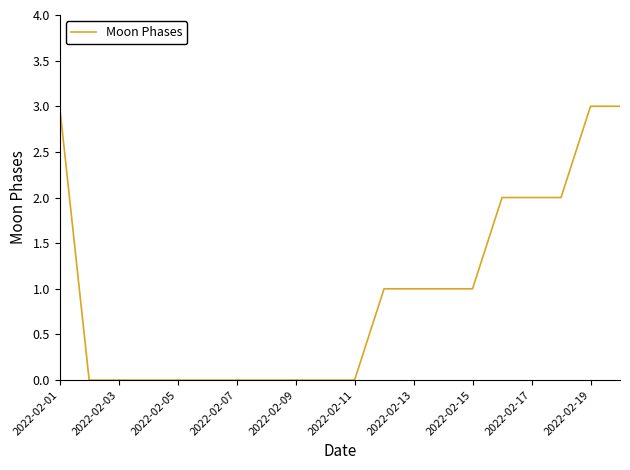

What is the difference between the maximum and minimum values?

3